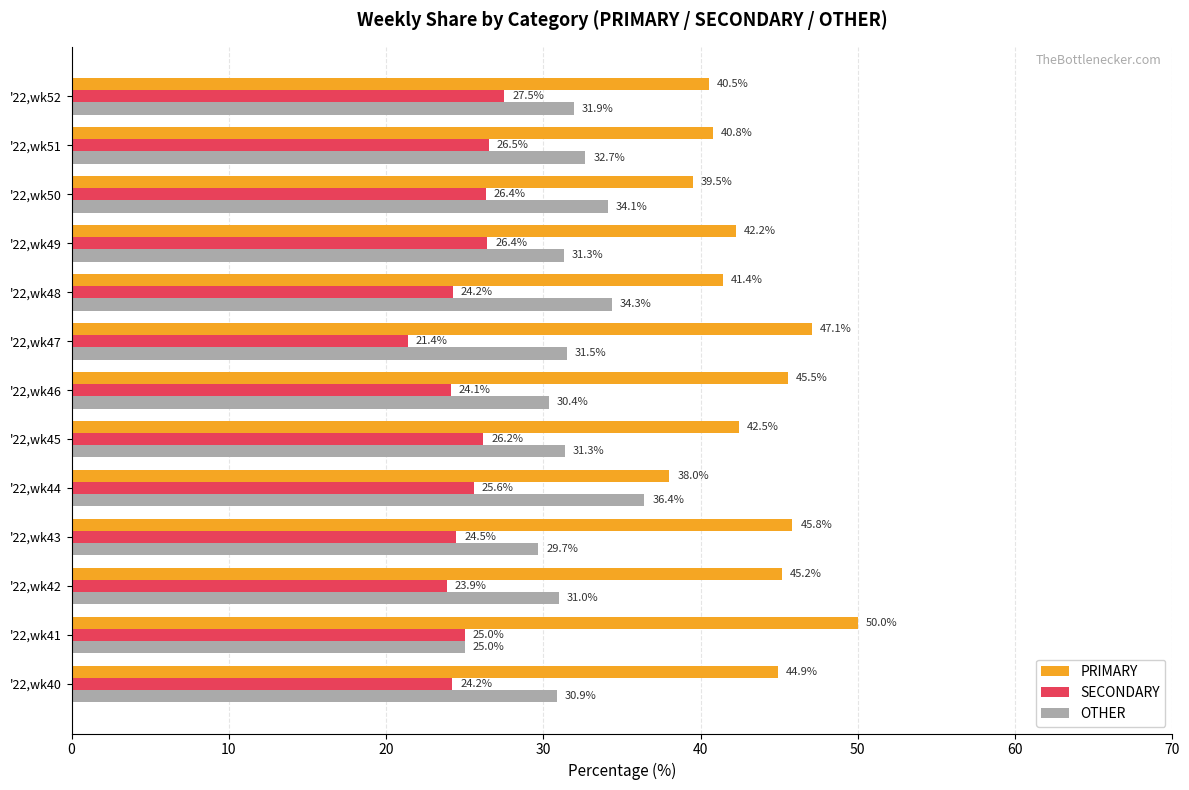

What is the greatest value displayed?

50.0